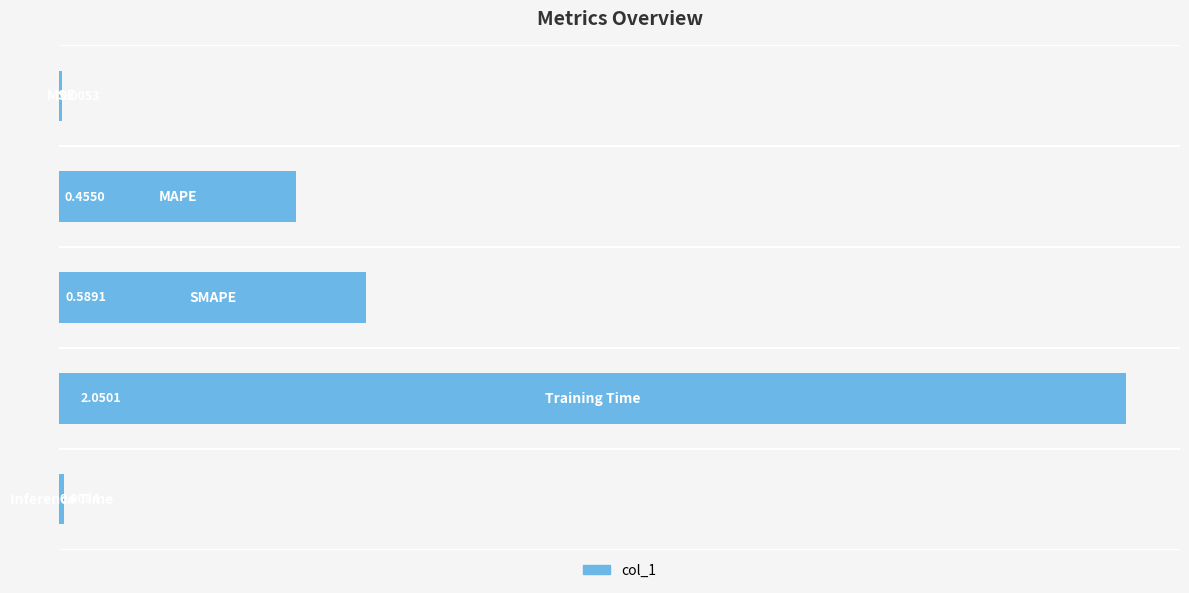

What is the sum of all values?

3.1